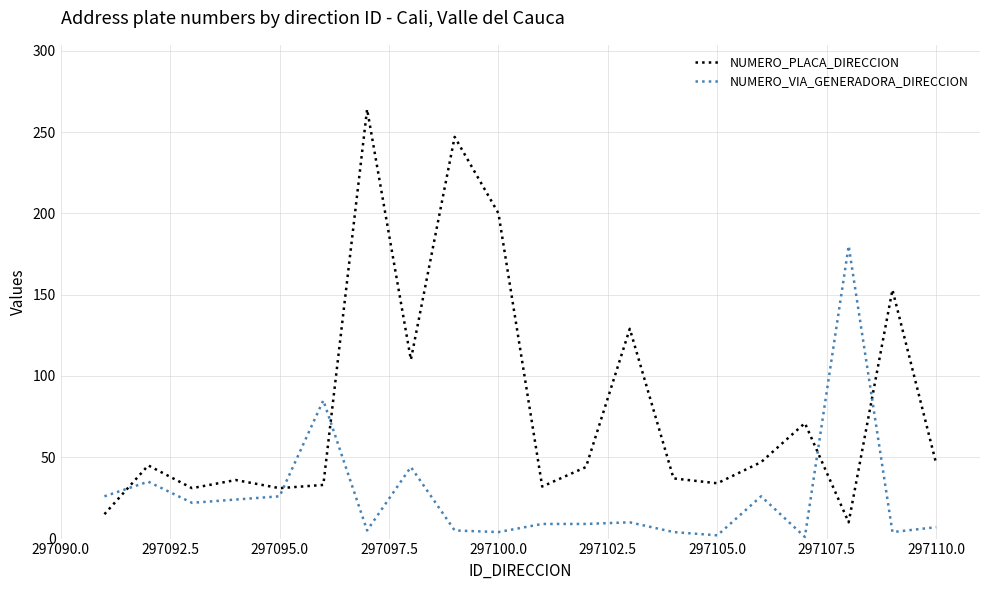

Which series has the widest spread of values?

NUMERO_PLACA_DIRECCION